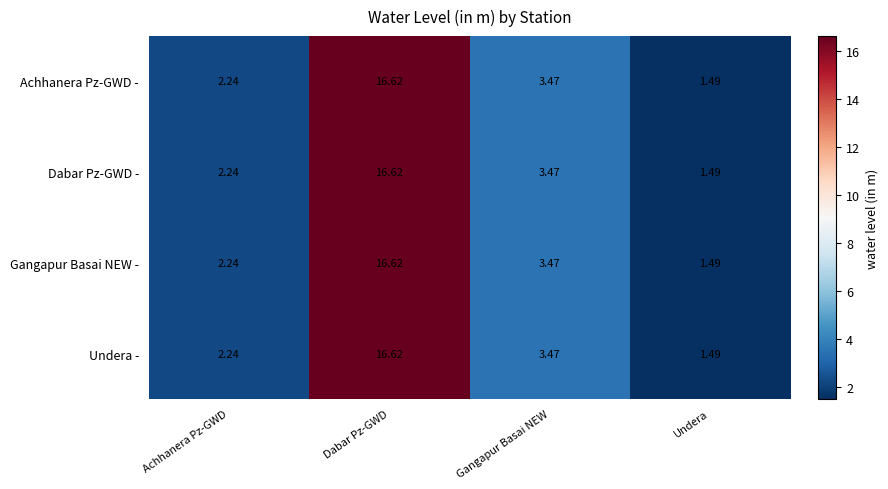

At which category does the chart reach its peak across all series?

Dabar Pz-GWD